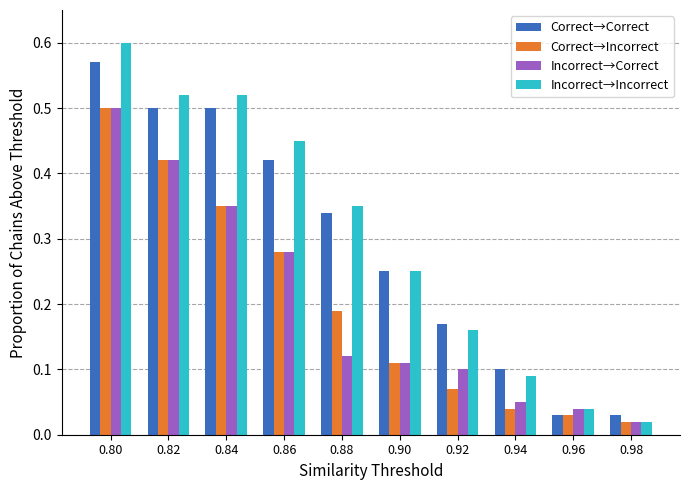

At which category is the sum across all series the highest?

0.80